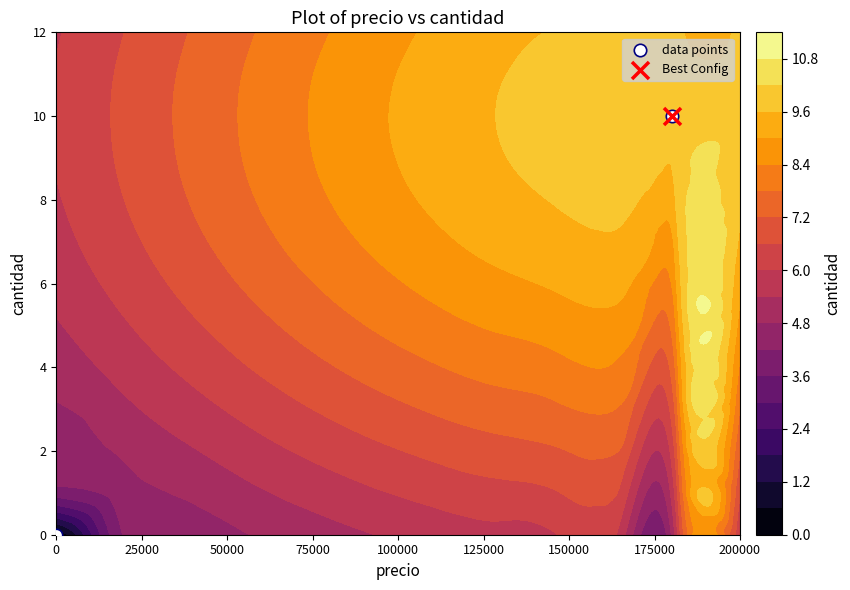

How many values are below 10?

1